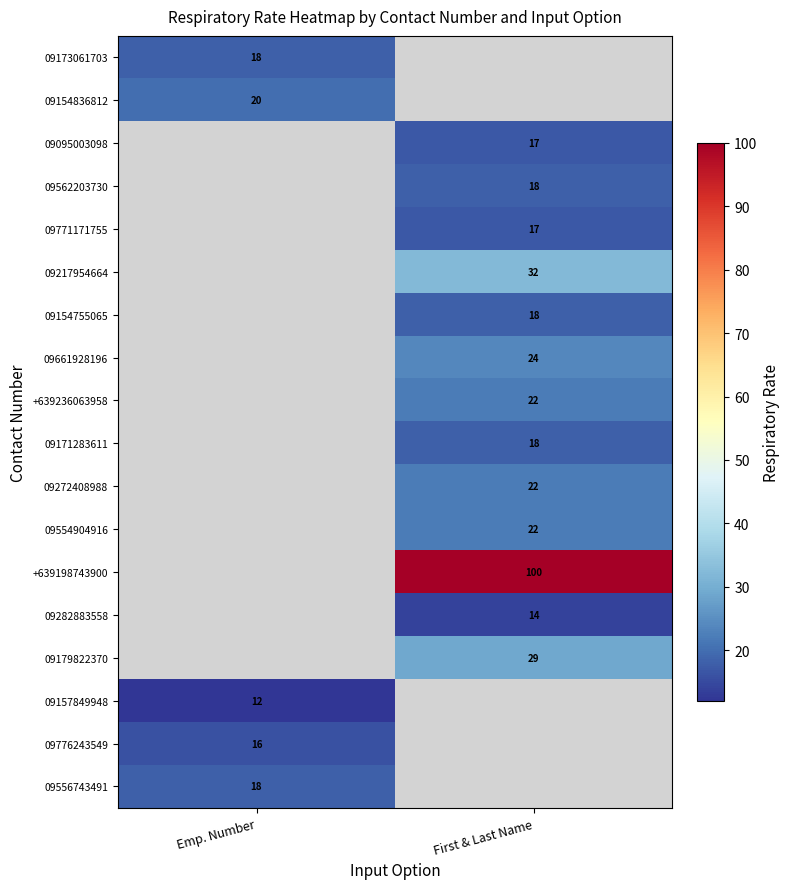

Is it true that 09771171755 equals 23 at First & Last Name?

False